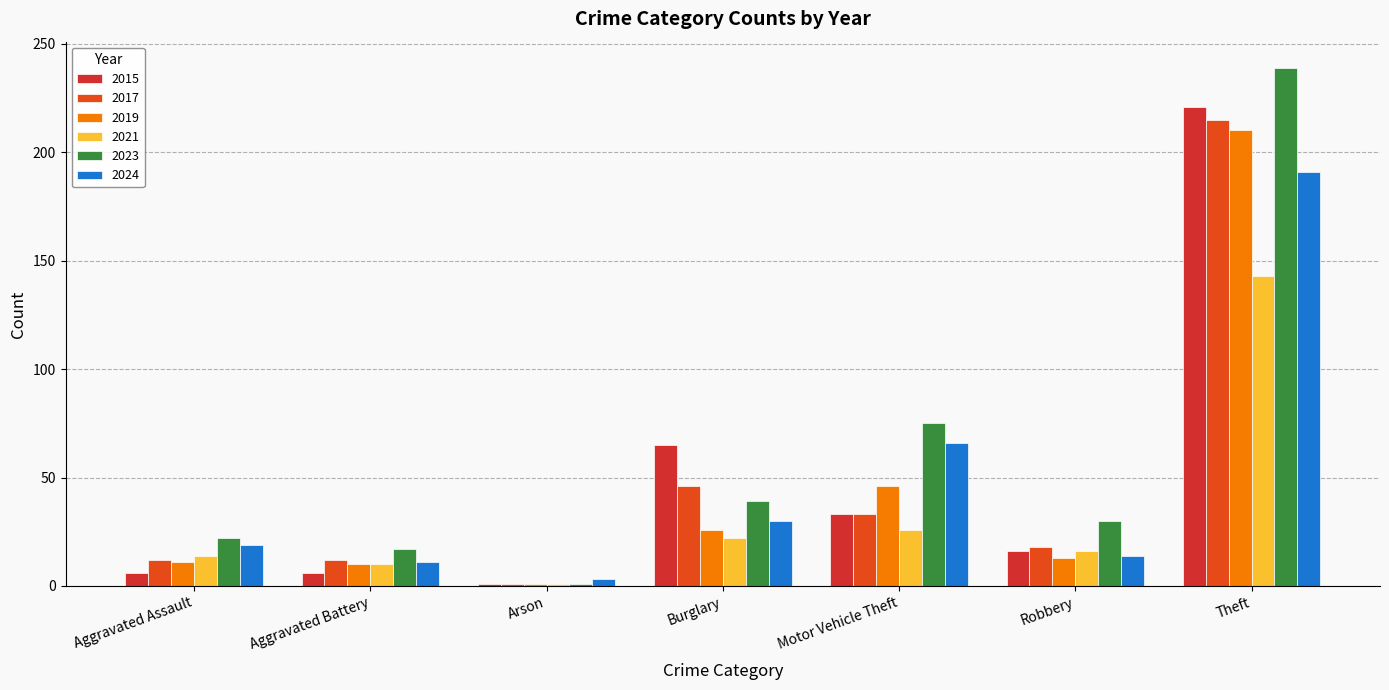

At which label does 2017 reach its peak?

Theft